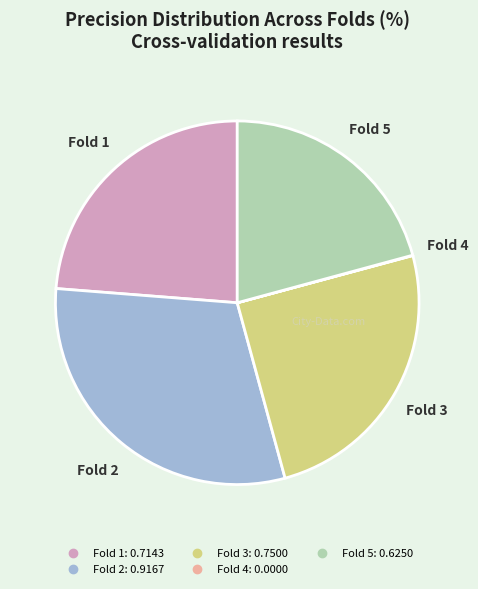

Is there a majority slice in this chart?

No